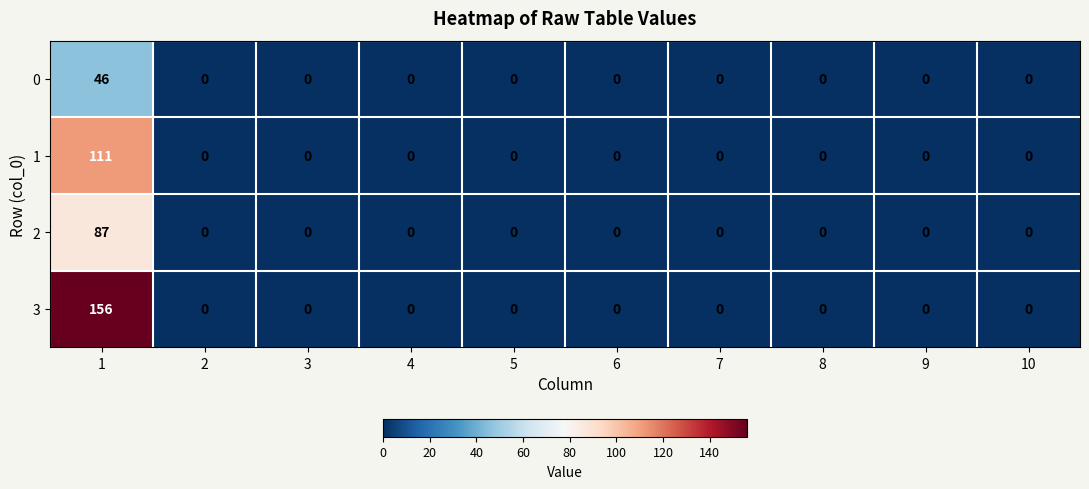

Which series has the widest spread of values?

3